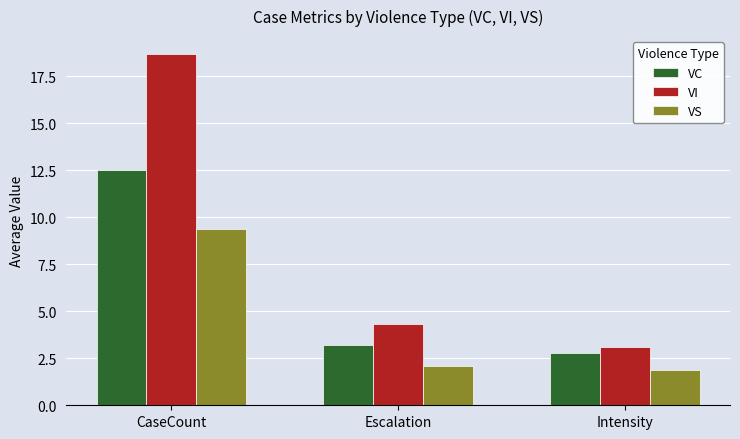

At how many categories does at least one series exceed 15?

1